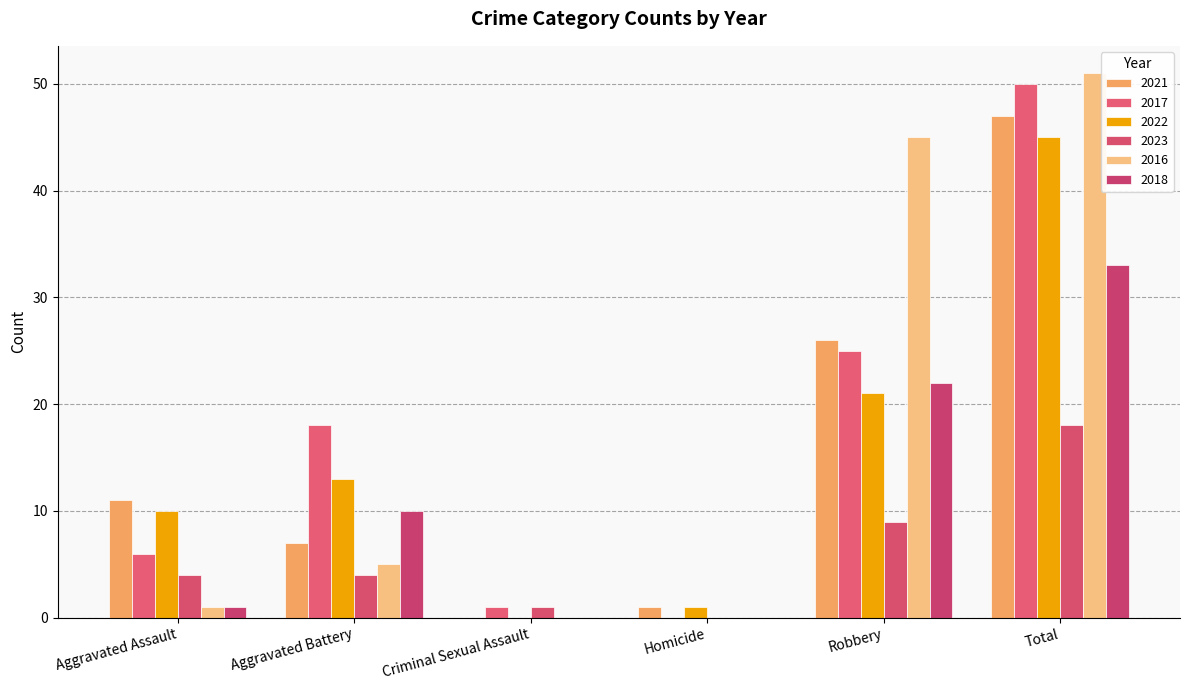

Where is 2023 nearest to the value 9?

Robbery